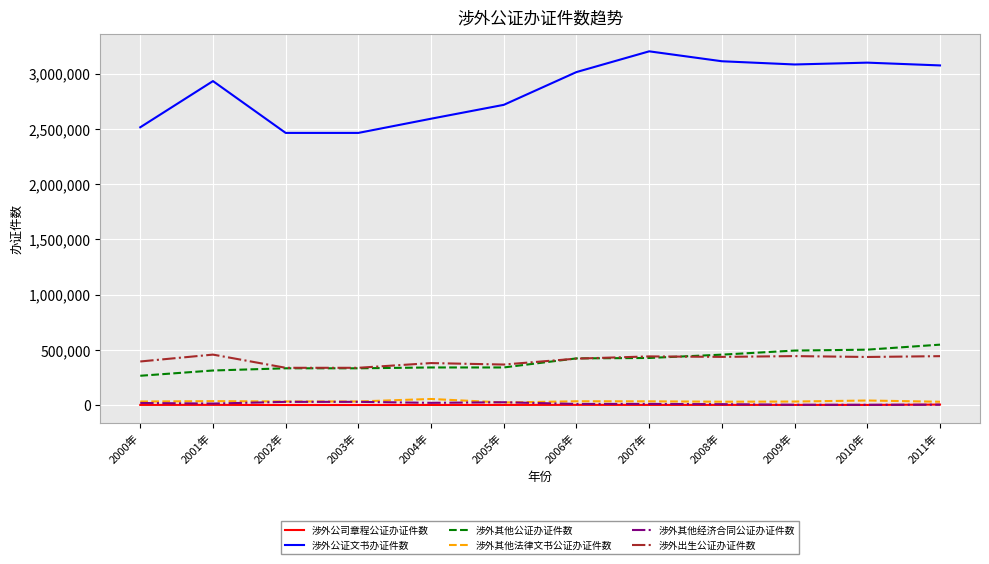

What are all the series names shown in the legend?

涉外公司章程公证办证件数, 涉外公证文书办证件数, 涉外其他公证办证件数, 涉外其他法律文书公证办证件数, 涉外其他经济合同公证办证件数, 涉外出生公证办证件数